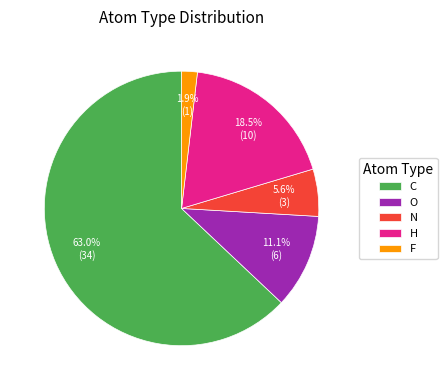

Which category has the smallest portion of the pie?

F